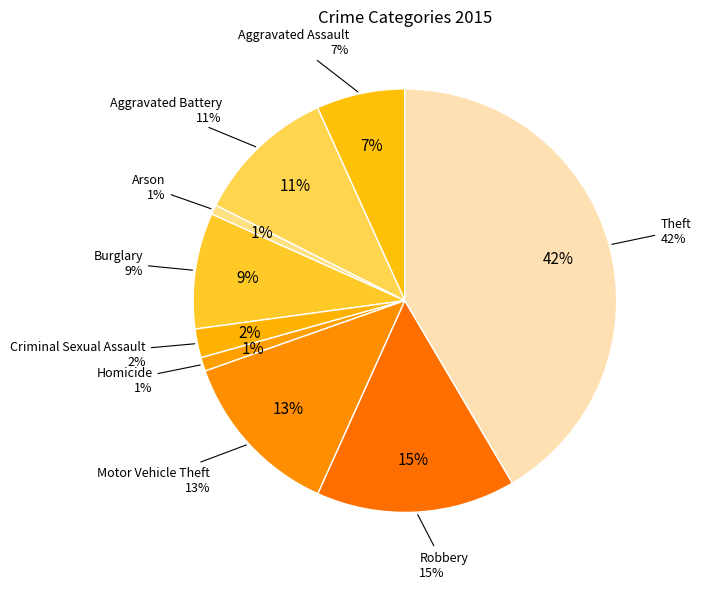

What portion of the pie excludes Aggravated Battery?

89.2%